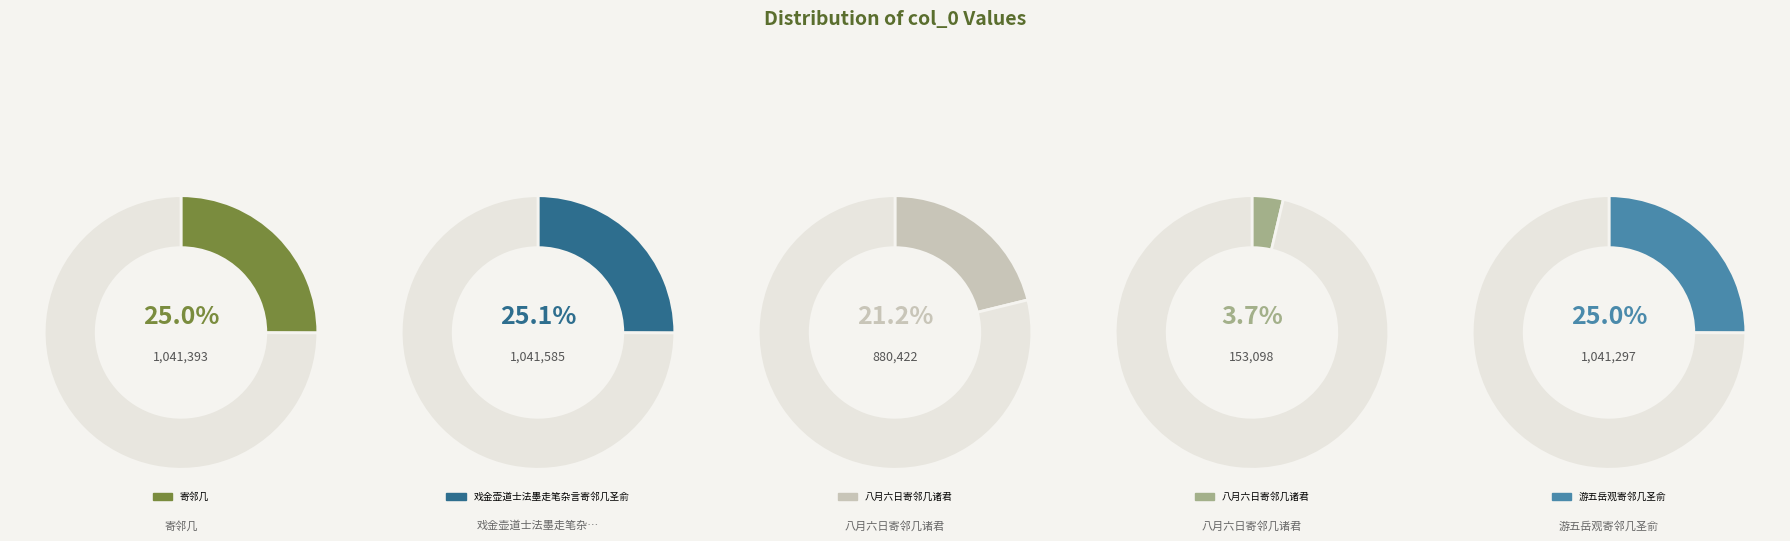

Is it true that 戏金壶道士法墨走笔杂言寄邻几圣俞 is 25% of the pie?

True